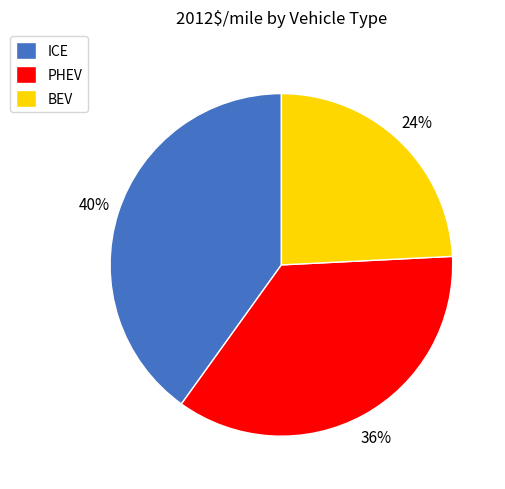

To the nearest percent, what portion does BEV represent?

24%